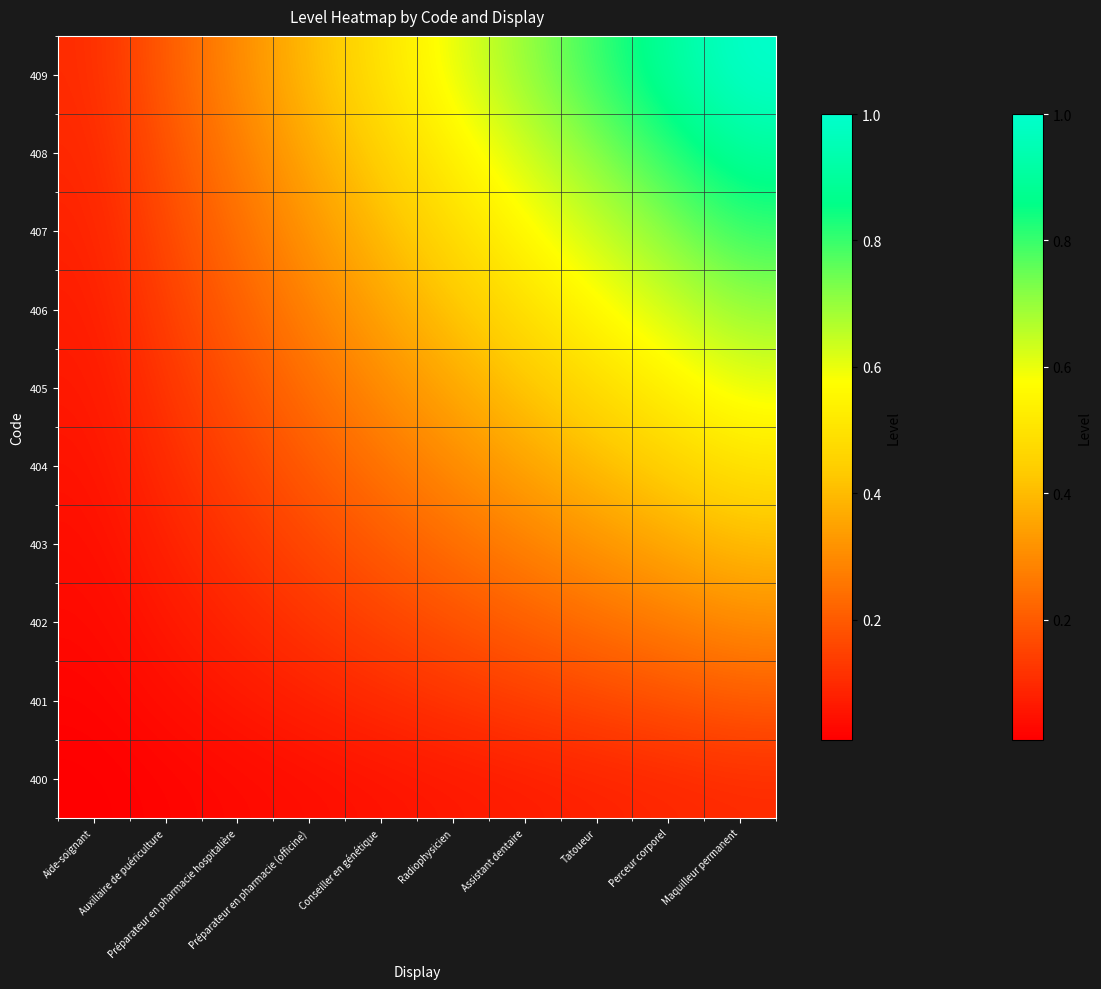

Reading left to right, transcribe all the data shown in this chart.

400: Aide-soignant=0.0	Auxiliaire de puériculture=0.0	Préparateur en pharmacie hospitalière=0.0	Préparateur en pharmacie (officine)=0.0	Conseiller en génétique=0.1	Radiophysicien=0.1	Assistant dentaire=0.1	Tatoueur=0.1	Perceur corporel=0.1	Maquilleur permanent=0.1
401: Aide-soignant=0.0	Auxiliaire de puériculture=0.0	Préparateur en pharmacie hospitalière=0.1	Préparateur en pharmacie (officine)=0.1	Conseiller en génétique=0.1	Radiophysicien=0.1	Assistant dentaire=0.1	Tatoueur=0.2	Perceur corporel=0.2	Maquilleur permanent=0.2
402: Aide-soignant=0.0	Auxiliaire de puériculture=0.1	Préparateur en pharmacie hospitalière=0.1	Préparateur en pharmacie (officine)=0.1	Conseiller en génétique=0.1	Radiophysicien=0.2	Assistant dentaire=0.2	Tatoueur=0.2	Perceur corporel=0.3	Maquilleur permanent=0.3
403: Aide-soignant=0.0	Auxiliaire de puériculture=0.1	Préparateur en pharmacie hospitalière=0.1	Préparateur en pharmacie (officine)=0.2	Conseiller en génétique=0.2	Radiophysicien=0.2	Assistant dentaire=0.3	Tatoueur=0.3	Perceur corporel=0.4	Maquilleur permanent=0.4
404: Aide-soignant=0.1	Auxiliaire de puériculture=0.1	Préparateur en pharmacie hospitalière=0.1	Préparateur en pharmacie (officine)=0.2	Conseiller en génétique=0.2	Radiophysicien=0.3	Assistant dentaire=0.3	Tatoueur=0.4	Perceur corporel=0.5	Maquilleur permanent=0.5
405: Aide-soignant=0.1	Auxiliaire de puériculture=0.1	Préparateur en pharmacie hospitalière=0.2	Préparateur en pharmacie (officine)=0.2	Conseiller en génétique=0.3	Radiophysicien=0.4	Assistant dentaire=0.4	Tatoueur=0.5	Perceur corporel=0.5	Maquilleur permanent=0.6
406: Aide-soignant=0.1	Auxiliaire de puériculture=0.1	Préparateur en pharmacie hospitalière=0.2	Préparateur en pharmacie (officine)=0.3	Conseiller en génétique=0.3	Radiophysicien=0.4	Assistant dentaire=0.5	Tatoueur=0.6	Perceur corporel=0.6	Maquilleur permanent=0.7
407: Aide-soignant=0.1	Auxiliaire de puériculture=0.2	Préparateur en pharmacie hospitalière=0.2	Préparateur en pharmacie (officine)=0.3	Conseiller en génétique=0.4	Radiophysicien=0.5	Assistant dentaire=0.6	Tatoueur=0.6	Perceur corporel=0.7	Maquilleur permanent=0.8
408: Aide-soignant=0.1	Auxiliaire de puériculture=0.2	Préparateur en pharmacie hospitalière=0.3	Préparateur en pharmacie (officine)=0.4	Conseiller en génétique=0.5	Radiophysicien=0.5	Assistant dentaire=0.6	Tatoueur=0.7	Perceur corporel=0.8	Maquilleur permanent=0.9
409: Aide-soignant=0.1	Auxiliaire de puériculture=0.2	Préparateur en pharmacie hospitalière=0.3	Préparateur en pharmacie (officine)=0.4	Conseiller en génétique=0.5	Radiophysicien=0.6	Assistant dentaire=0.7	Tatoueur=0.8	Perceur corporel=0.9	Maquilleur permanent=1.0